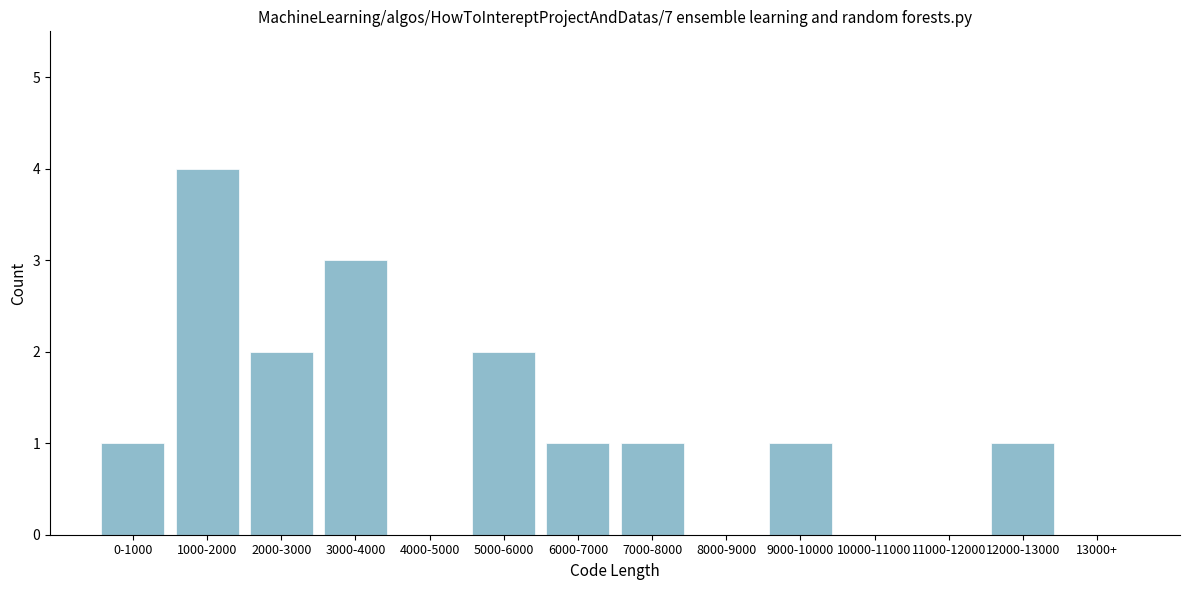

Reading left to right, what are all the values shown in this chart?

0-1000=1	1000-2000=4	2000-3000=2	3000-4000=3	4000-5000=0	5000-6000=2	6000-7000=1	7000-8000=1	8000-9000=0	9000-10000=1	10000-11000=0	11000-12000=0	12000-13000=1	13000+=0